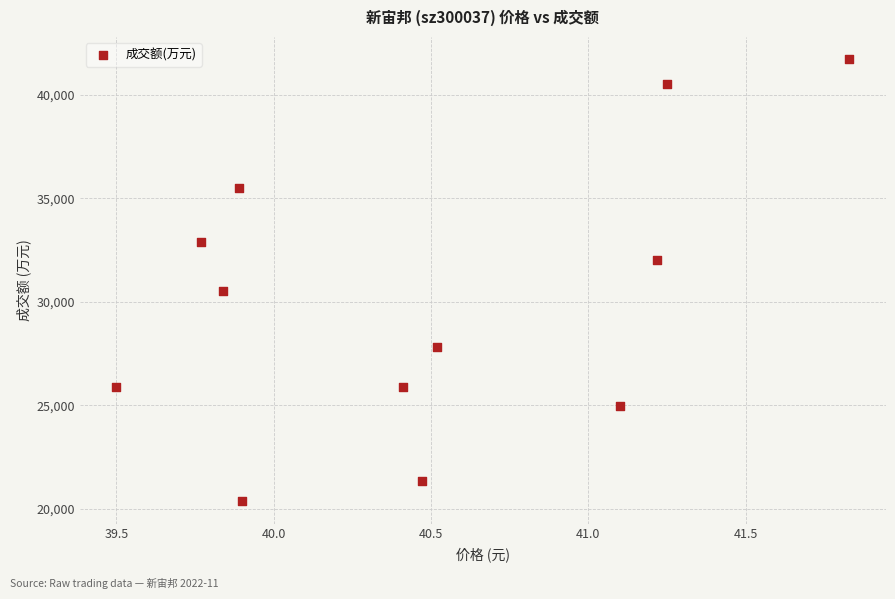

What is the average Y value?

29946